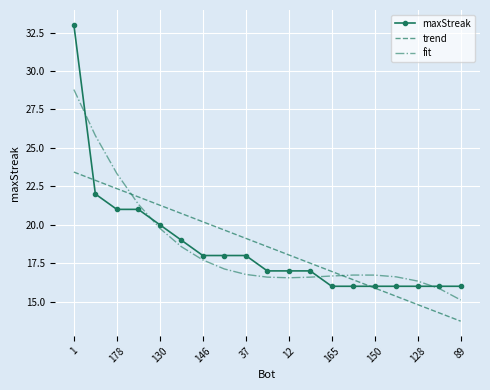

True or false: fit and trend cross at least once.

True